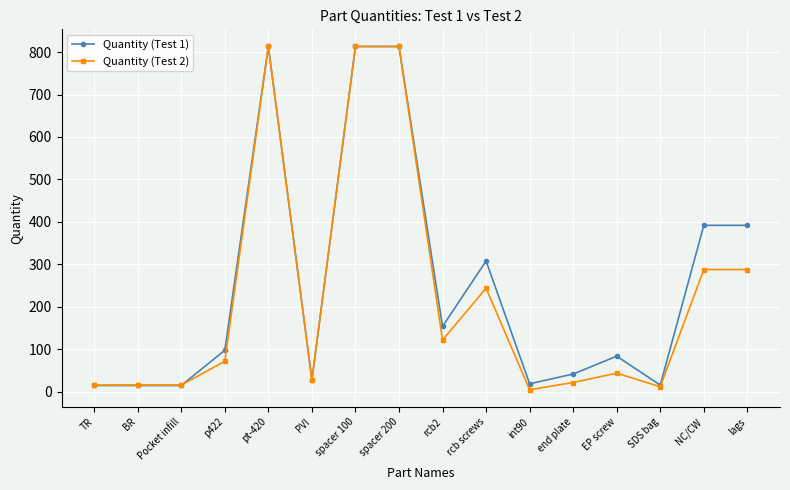

What is the greatest value displayed?

813